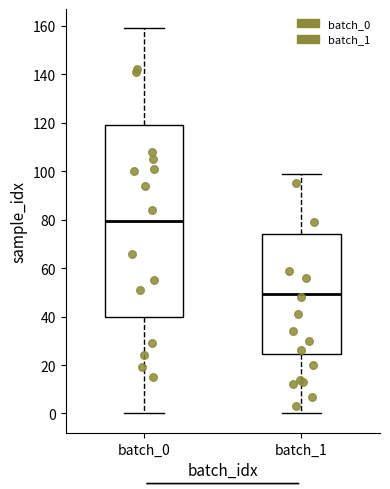

Reading left to right, read every box against the y-axis: the position of its median line, the range the box covers, and the ends of its whiskers. The values are not printed on the chart, so give them approximately, as read against the axis.

batch_0: median 80, box 40 to 120, whiskers 0 to 160
batch_1: median 50, box 24 to 74, whiskers 0 to 100